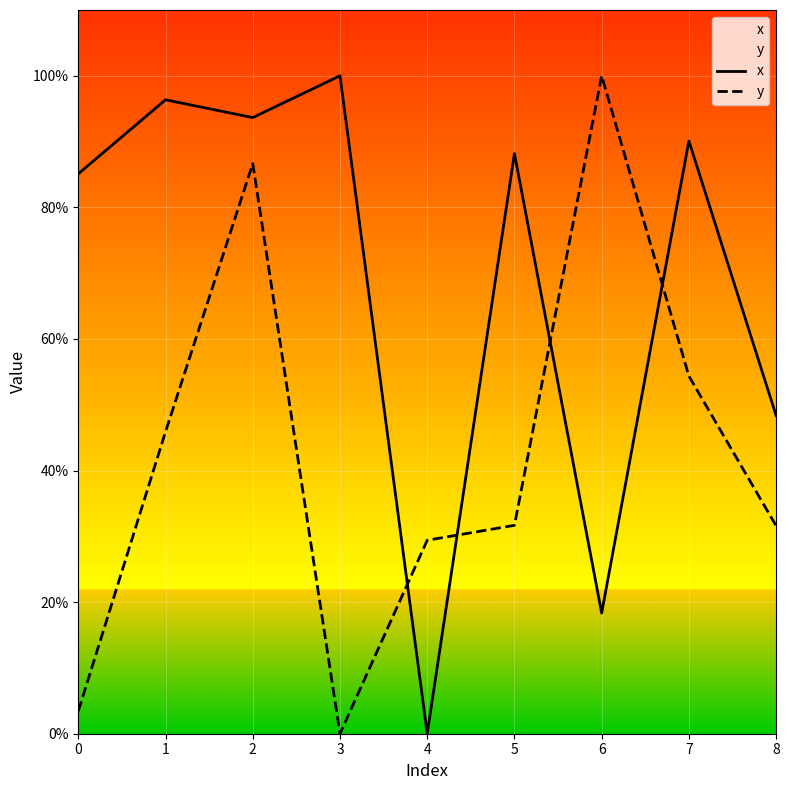

Rank the series by their maximum value, from lowest to highest.

x, y